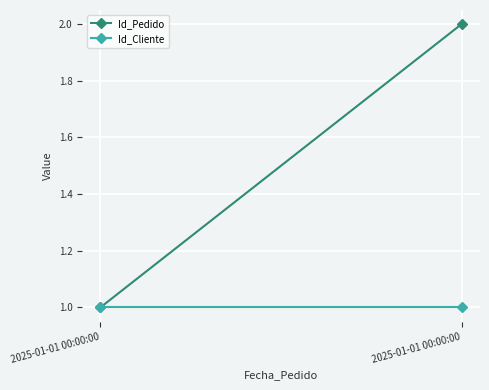

What is the sum of the Id_Cliente values at 2025-01-01 00:00:00 and 2025-01-01 00:00:00?

2